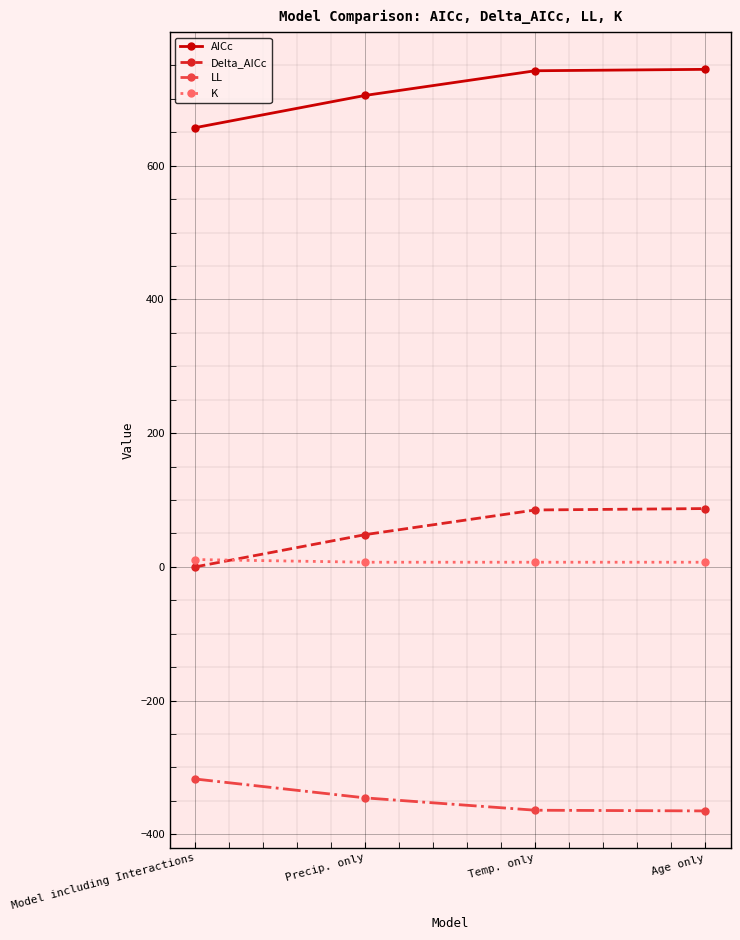

Rank the series by their maximum value, from lowest to highest.

LL, K, Delta_AICc, AICc